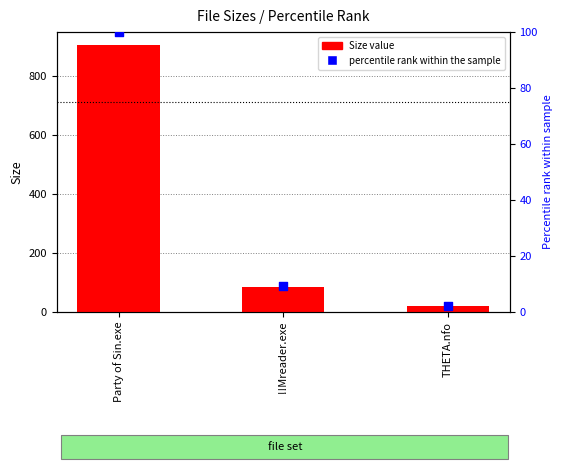

Which series contains the lowest Y value?

percentile rank within the sample